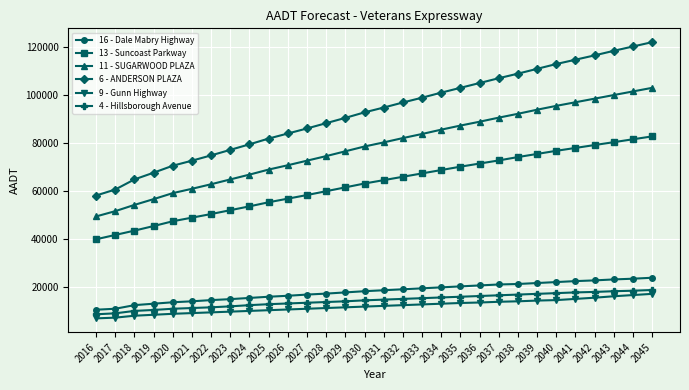

Count the number of categories in the chart.

30